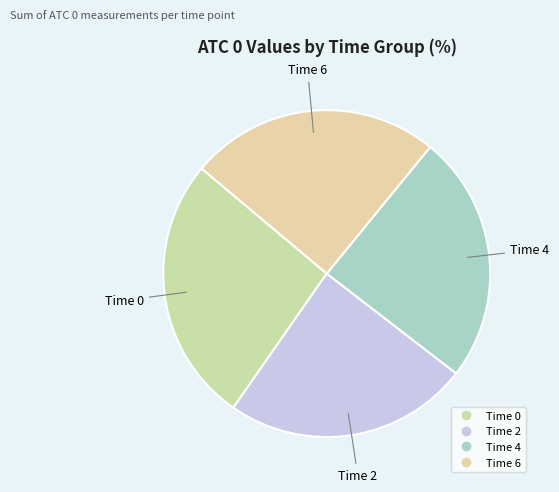

Which has a higher value, Time 6 or Time 2?

Time 6